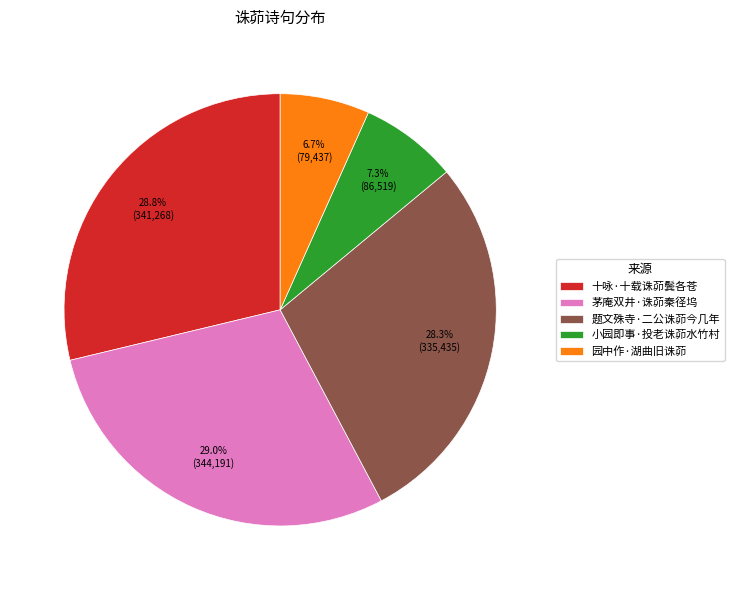

Is there a majority slice in this chart?

No